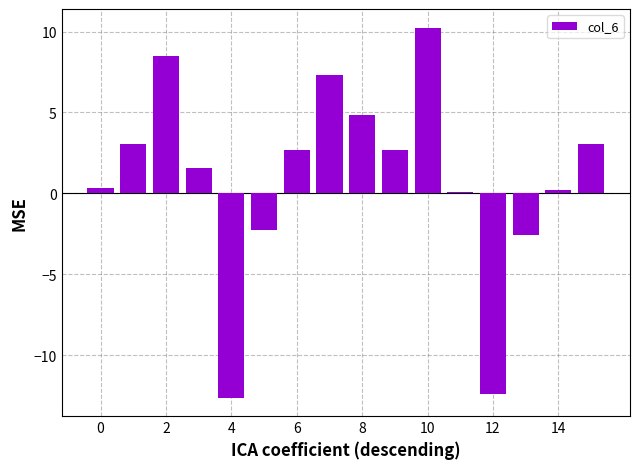

What is the value of the 7th bar from the left?

2.7